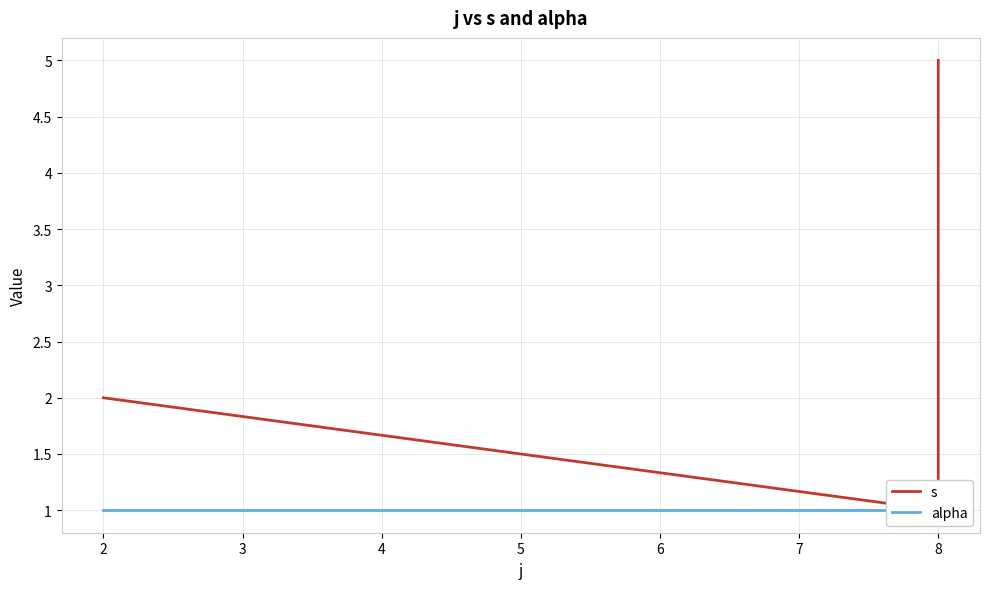

Does the chart display data point markers on the line(s)?

No